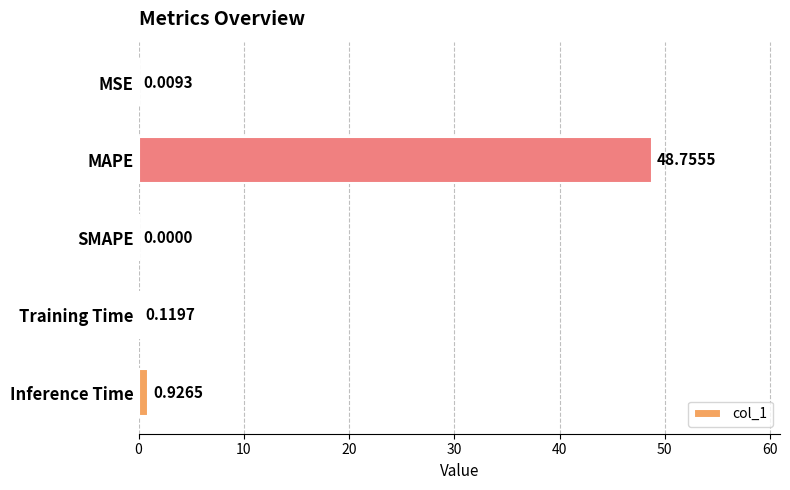

Where is the data nearest to the value 24?

Inference Time